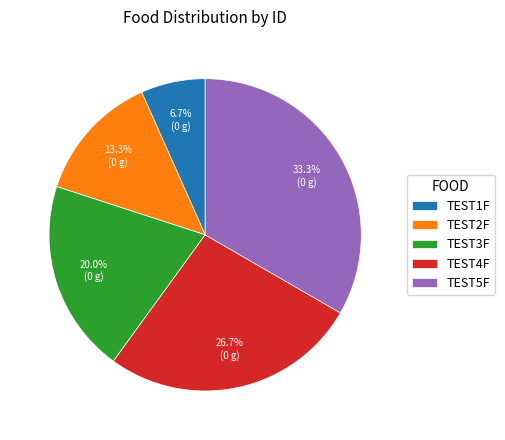

To the nearest percent, what is the average slice percentage?

20%